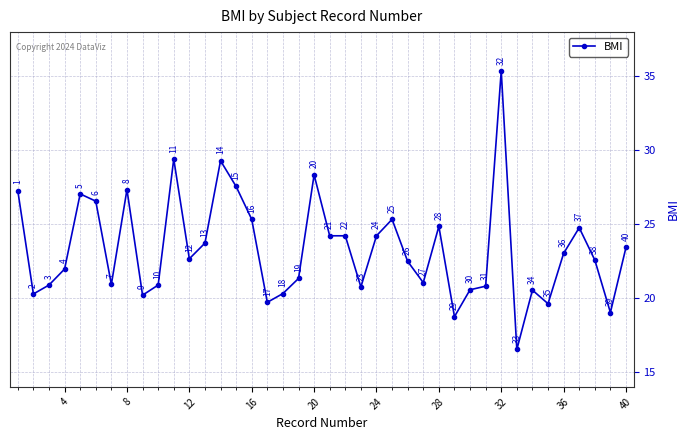

What is the average value?

23.3